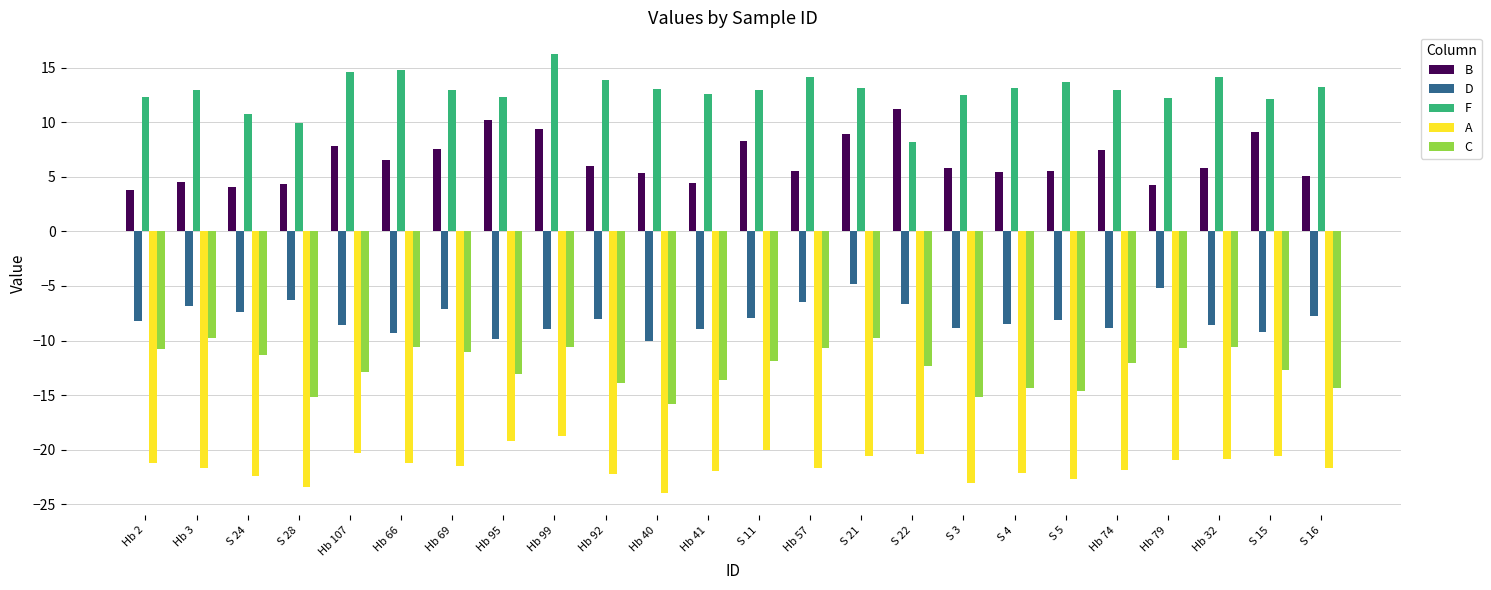

What position from the right is Hb 107?

20